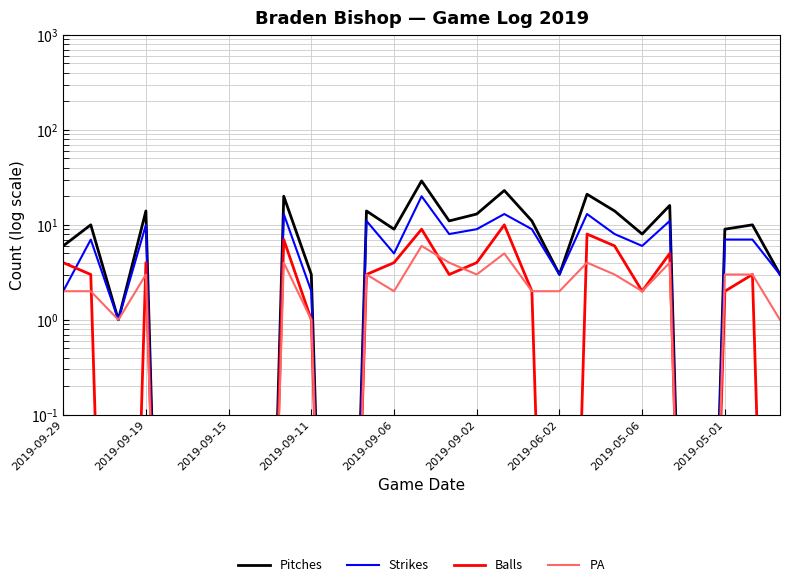

Rank the series by their maximum value, from lowest to highest.

PA, Balls, Strikes, Pitches